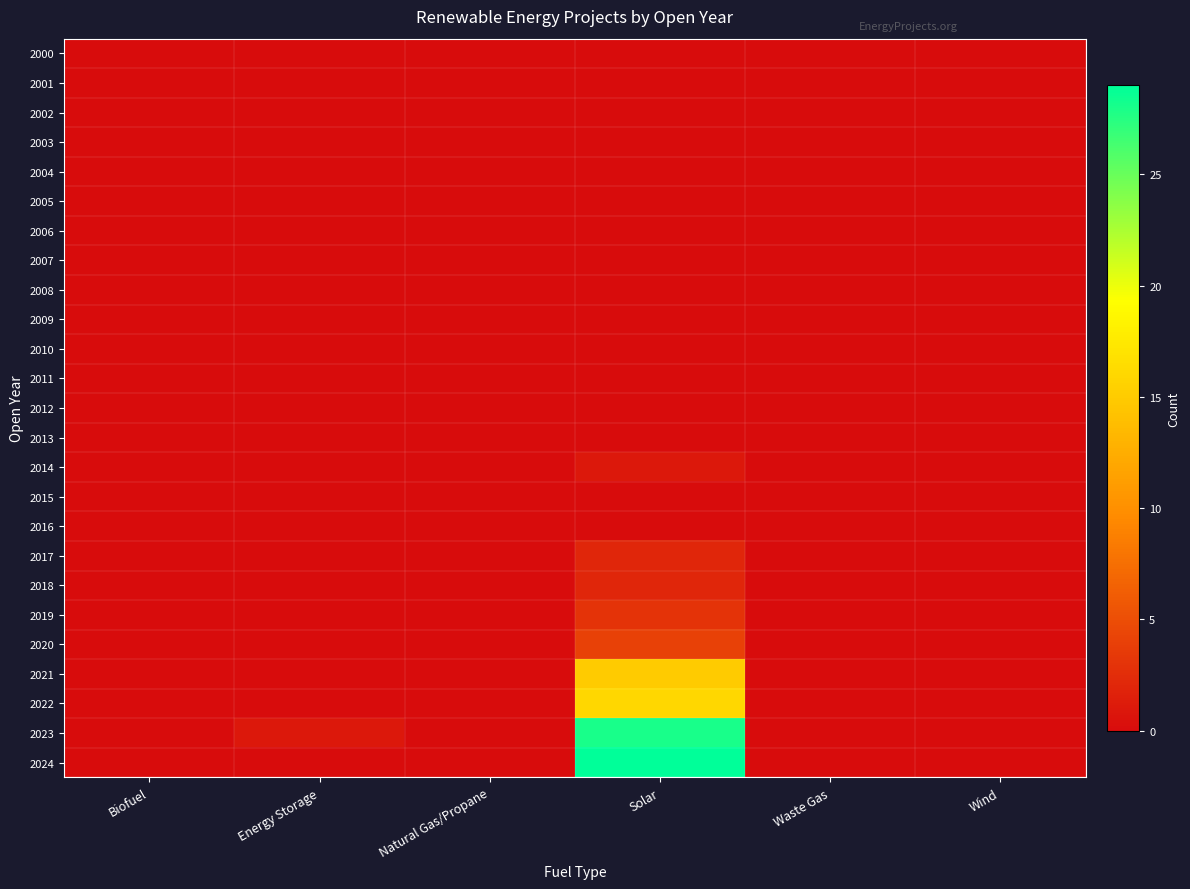

Reading left to right, what are all the values shown in this chart?

2000: Biofuel=0	Energy Storage=0	Natural Gas/Propane=0	Solar=0	Waste Gas=0	Wind=0
2001: Biofuel=0	Energy Storage=0	Natural Gas/Propane=0	Solar=0	Waste Gas=0	Wind=0
2002: Biofuel=0	Energy Storage=0	Natural Gas/Propane=0	Solar=0	Waste Gas=0	Wind=0
2003: Biofuel=0	Energy Storage=0	Natural Gas/Propane=0	Solar=0	Waste Gas=0	Wind=0
2004: Biofuel=0	Energy Storage=0	Natural Gas/Propane=0	Solar=0	Waste Gas=0	Wind=0
2005: Biofuel=0	Energy Storage=0	Natural Gas/Propane=0	Solar=0	Waste Gas=0	Wind=0
2006: Biofuel=0	Energy Storage=0	Natural Gas/Propane=0	Solar=0	Waste Gas=0	Wind=0
2007: Biofuel=0	Energy Storage=0	Natural Gas/Propane=0	Solar=0	Waste Gas=0	Wind=0
2008: Biofuel=0	Energy Storage=0	Natural Gas/Propane=0	Solar=0	Waste Gas=0	Wind=0
2009: Biofuel=0	Energy Storage=0	Natural Gas/Propane=0	Solar=0	Waste Gas=0	Wind=0
2010: Biofuel=0	Energy Storage=0	Natural Gas/Propane=0	Solar=0	Waste Gas=0	Wind=0
2011: Biofuel=0	Energy Storage=0	Natural Gas/Propane=0	Solar=0	Waste Gas=0	Wind=0
2012: Biofuel=0	Energy Storage=0	Natural Gas/Propane=0	Solar=0	Waste Gas=0	Wind=0
2013: Biofuel=0	Energy Storage=0	Natural Gas/Propane=0	Solar=0	Waste Gas=0	Wind=0
2014: Biofuel=0	Energy Storage=0	Natural Gas/Propane=0	Solar=1	Waste Gas=0	Wind=0
2015: Biofuel=0	Energy Storage=0	Natural Gas/Propane=0	Solar=0	Waste Gas=0	Wind=0
2016: Biofuel=0	Energy Storage=0	Natural Gas/Propane=0	Solar=0	Waste Gas=0	Wind=0
2017: Biofuel=0	Energy Storage=0	Natural Gas/Propane=0	Solar=2	Waste Gas=0	Wind=0
2018: Biofuel=0	Energy Storage=0	Natural Gas/Propane=0	Solar=2	Waste Gas=0	Wind=0
2019: Biofuel=0	Energy Storage=0	Natural Gas/Propane=0	Solar=3	Waste Gas=0	Wind=0
2020: Biofuel=0	Energy Storage=0	Natural Gas/Propane=0	Solar=4	Waste Gas=0	Wind=0
2021: Biofuel=0	Energy Storage=0	Natural Gas/Propane=0	Solar=15	Waste Gas=0	Wind=0
2022: Biofuel=0	Energy Storage=0	Natural Gas/Propane=0	Solar=16	Waste Gas=0	Wind=0
2023: Biofuel=0	Energy Storage=1	Natural Gas/Propane=0	Solar=28	Waste Gas=0	Wind=0
2024: Biofuel=0	Energy Storage=0	Natural Gas/Propane=0	Solar=29	Waste Gas=0	Wind=0